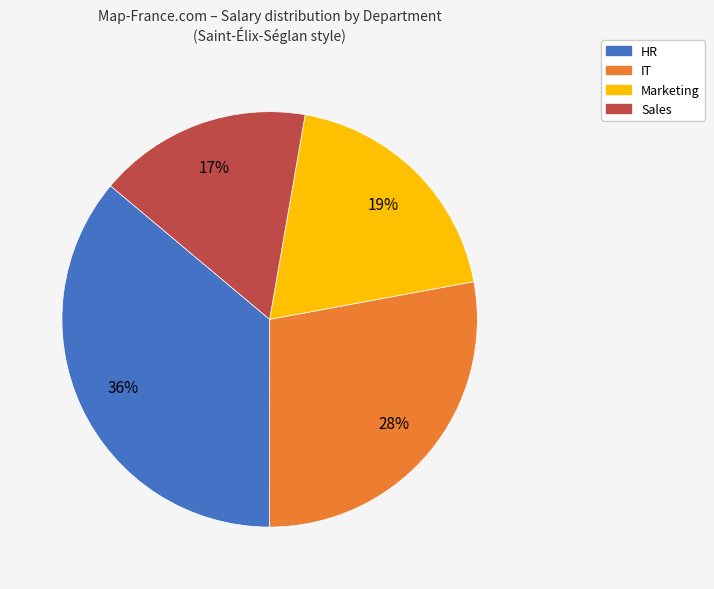

Is it true that Sales is 17% of the pie?

True